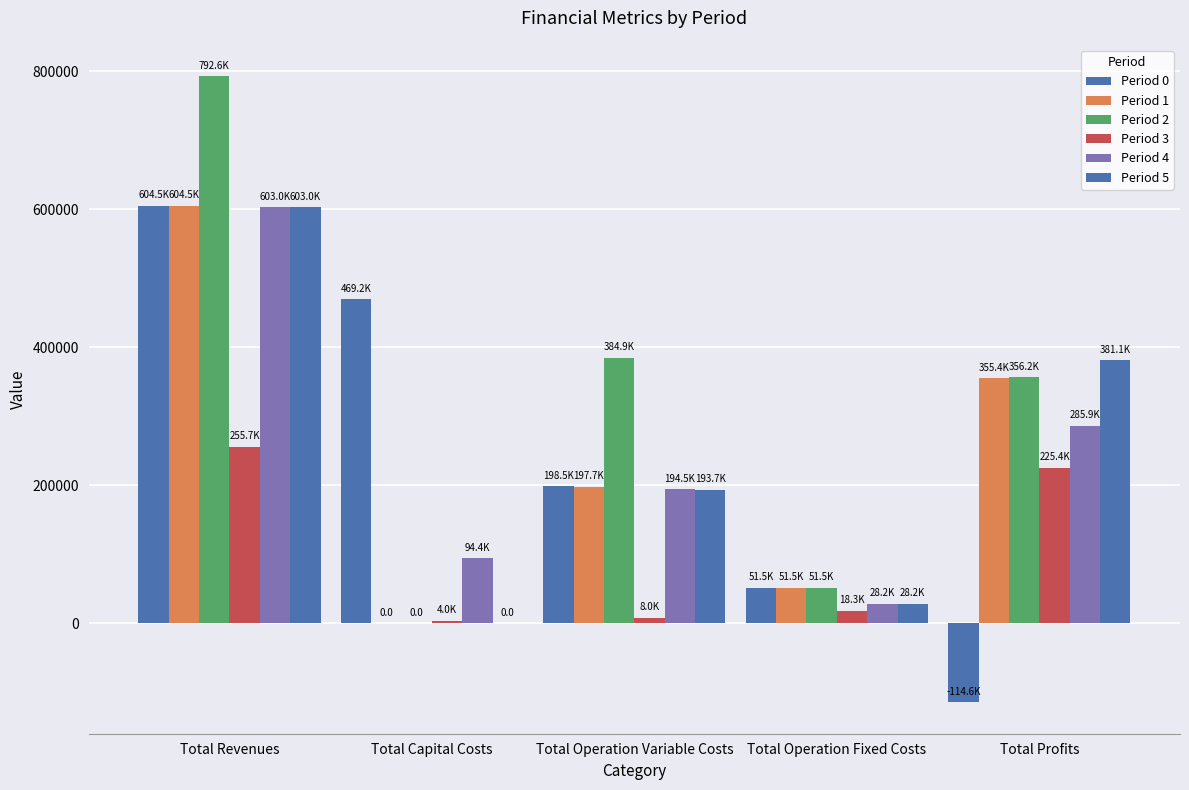

Between Total Revenues and Total Operation Variable Costs, which series saw the biggest shift?

Period 5